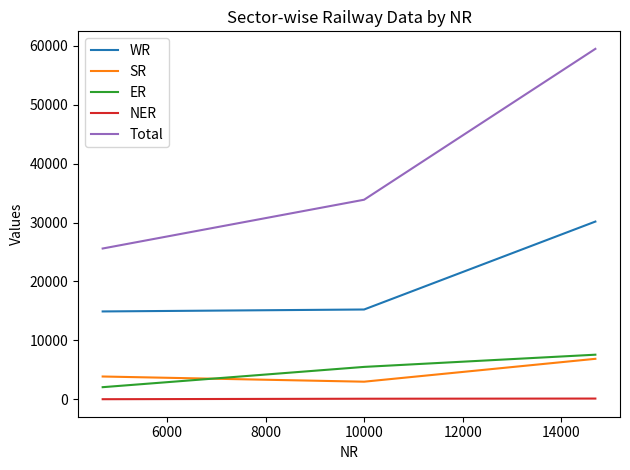

What is the lowest value of the Total series?

25589